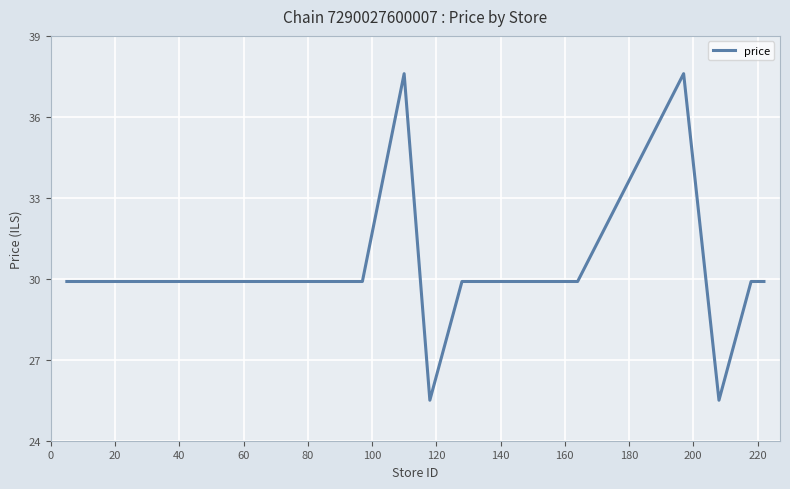

What is the minimum value shown in the chart?

25.5